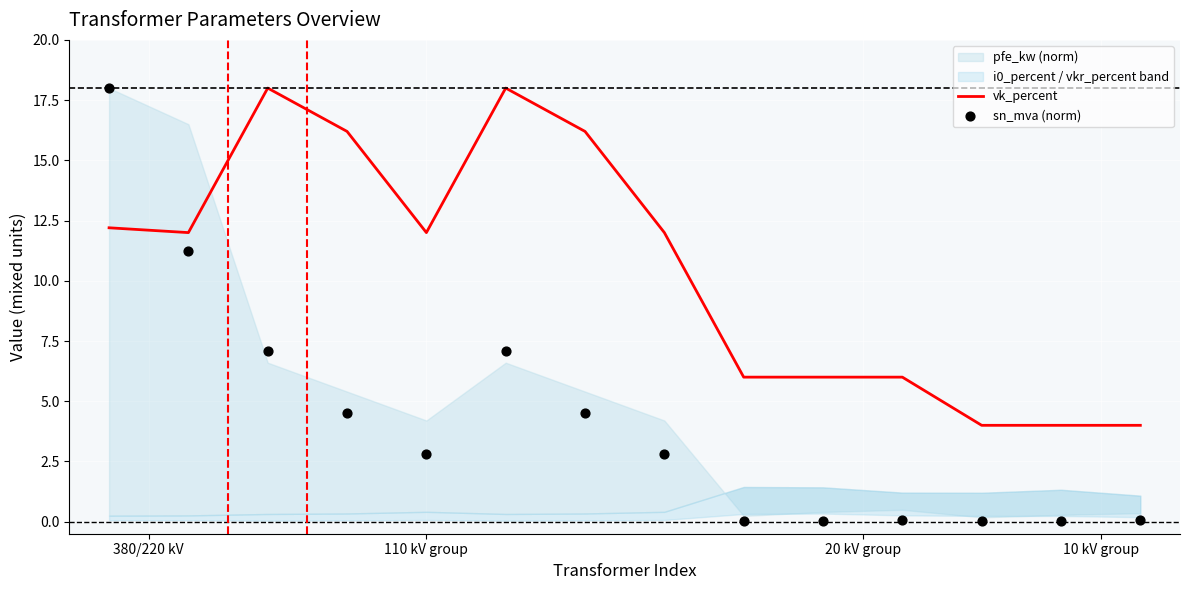

What is the total value across all series at 8?

6.0